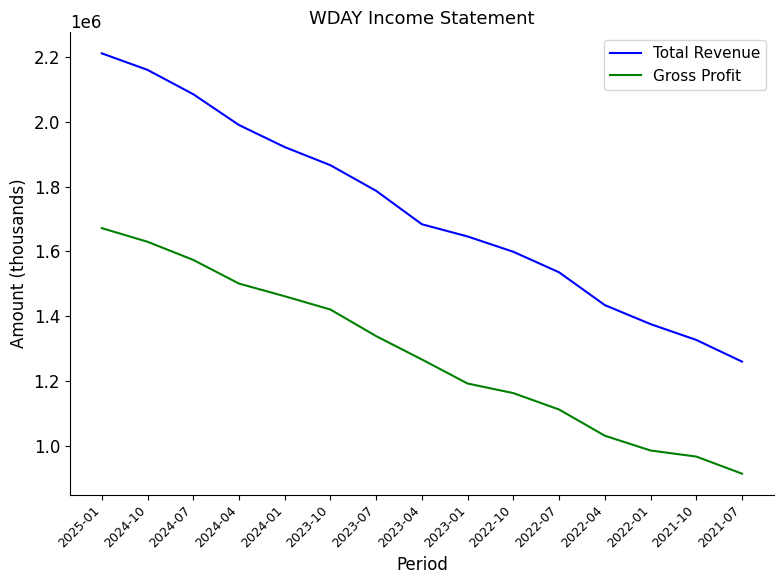

What is the difference between the second highest and second lowest values in the Total Revenue series?

832700